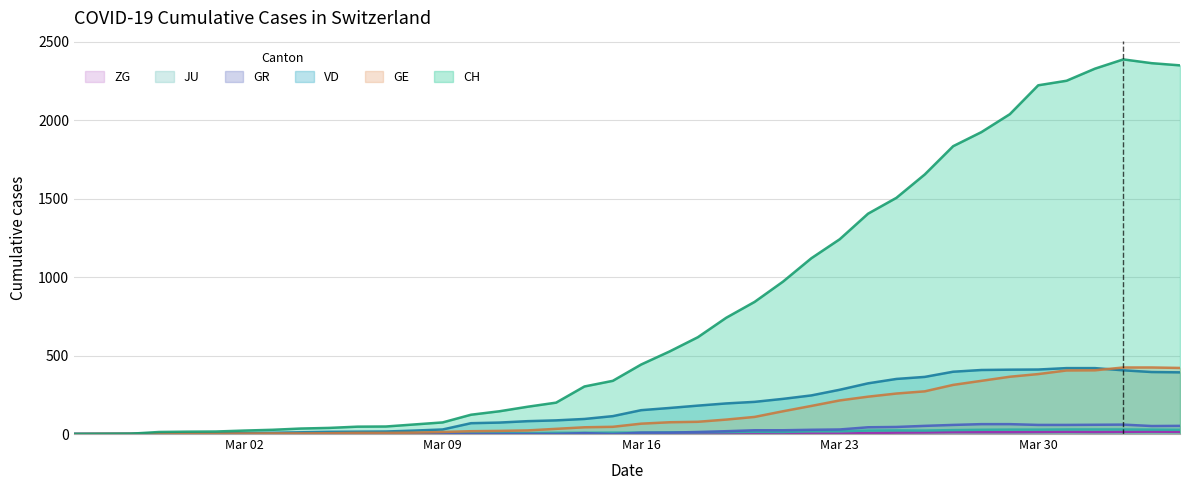

Which series has the widest spread of values?

CH